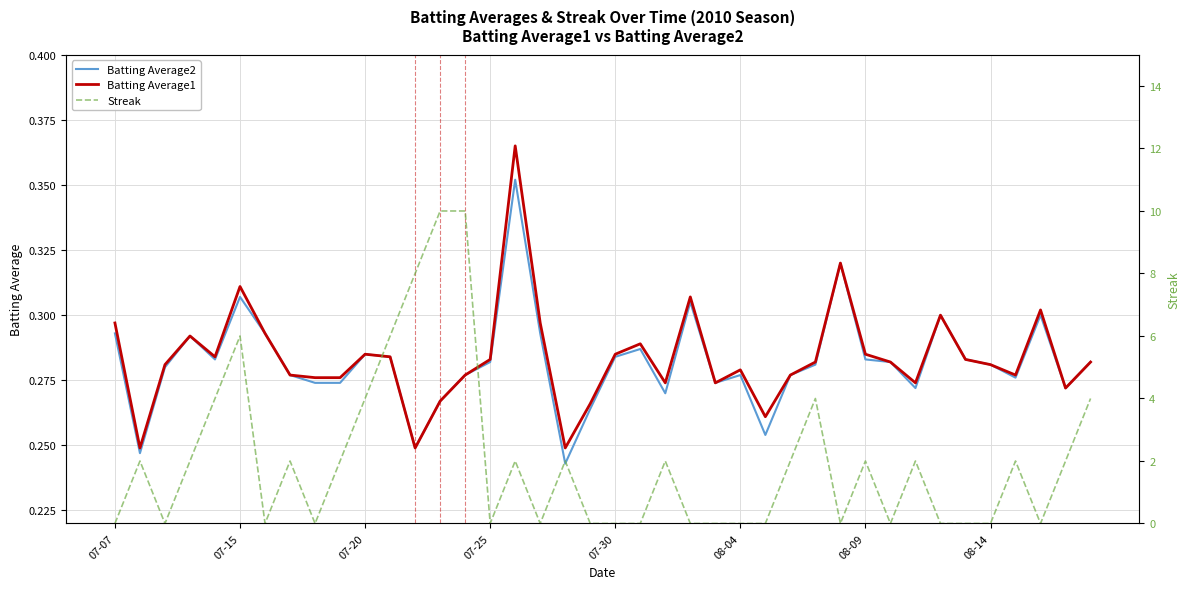

Is the value of Batting Average2 at 07-15 greater than the value of Batting Average1 at 08-09?

Yes